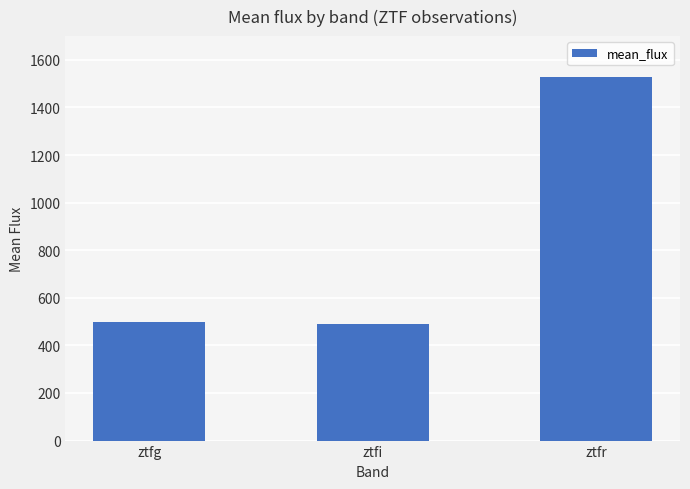

How many distinct data groups are displayed?

1